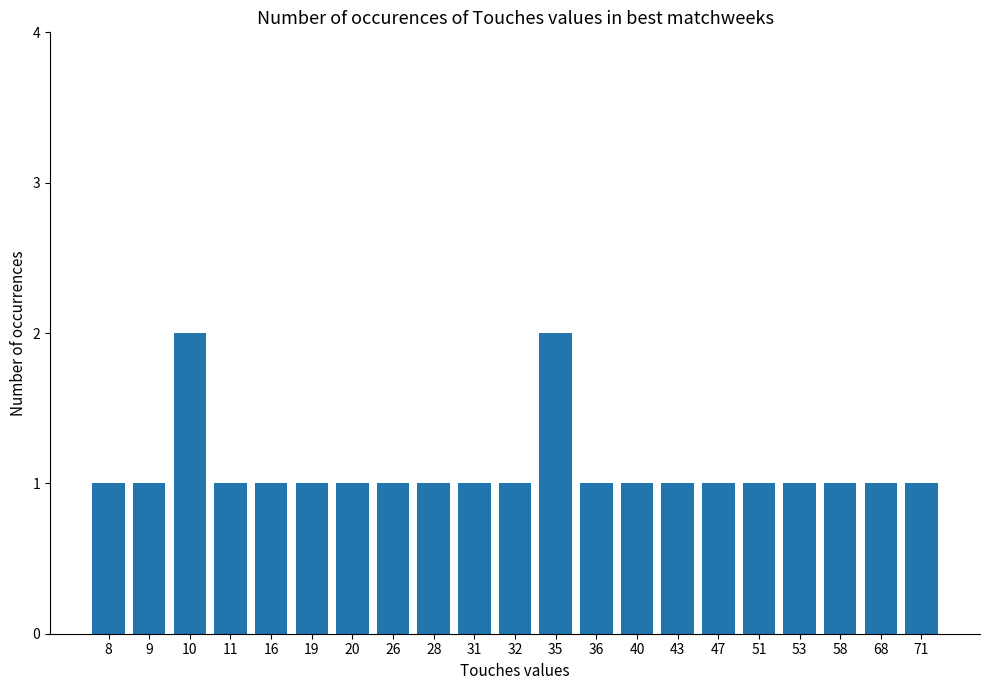

What is the minimum value shown in the chart?

1